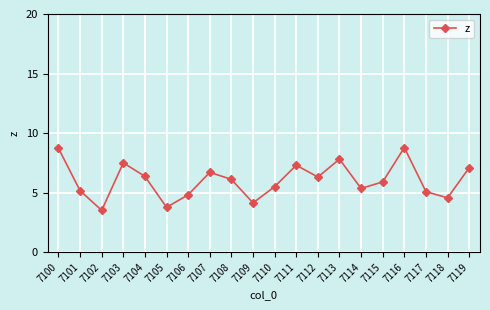

How many lines are shown in the chart?

1